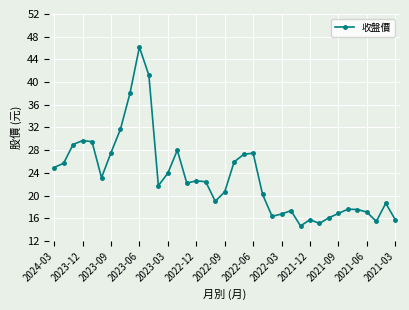

What is the smallest value displayed?

14.7